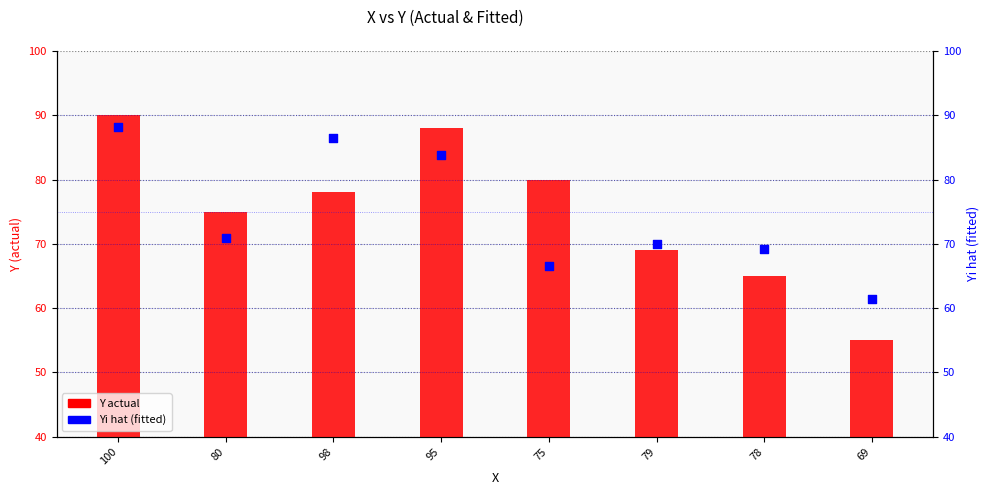

Which series reaches the maximum Y coordinate?

Y actual